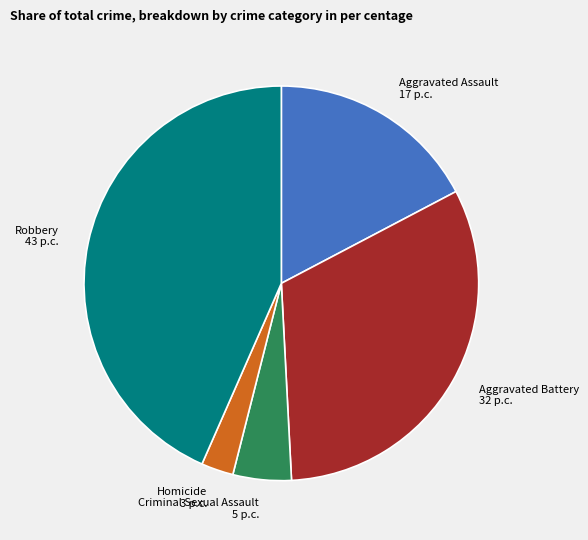

Do Criminal Sexual Assault and Robbery together represent more than half of the pie?

No